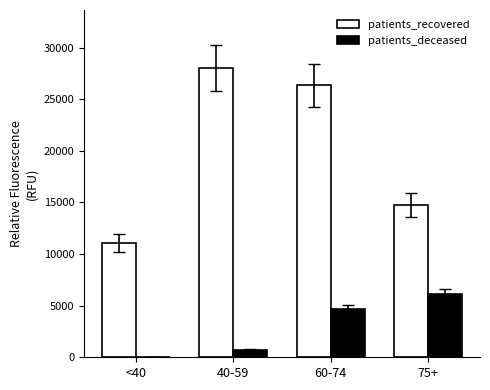

What is the sum of all patients_deceased values?

11614